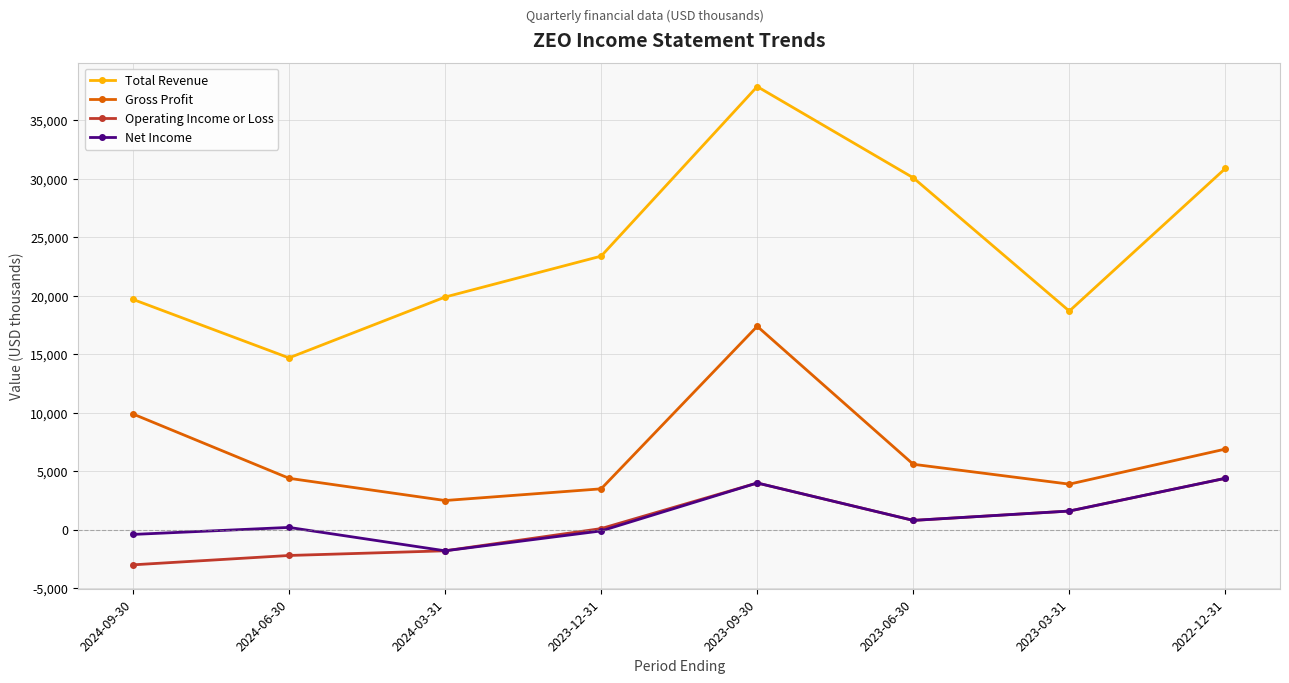

At which category does Net Income reach its first local valley?

2024-03-31